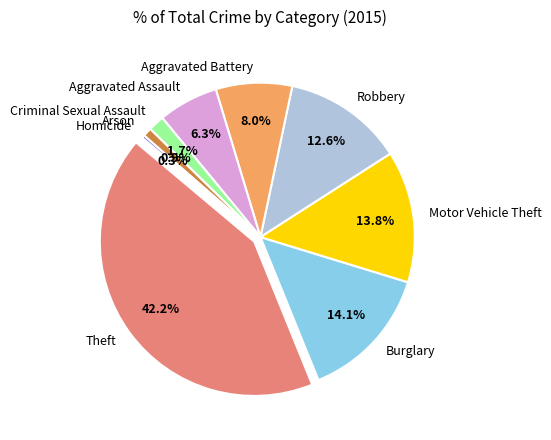

Which has a higher value, Burglary or Aggravated Battery?

Burglary